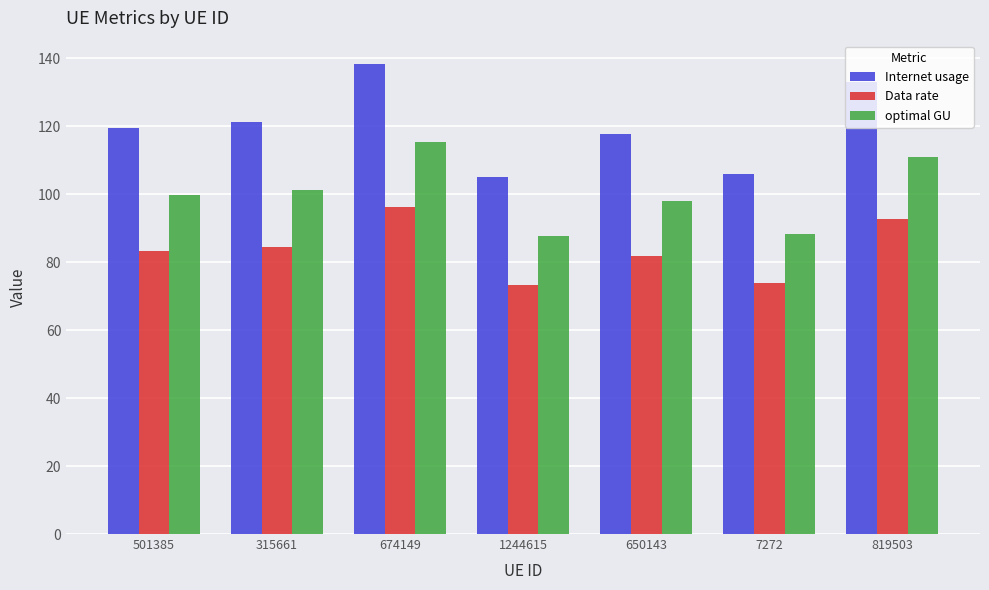

What is the sum of all Data rate values?

585.4